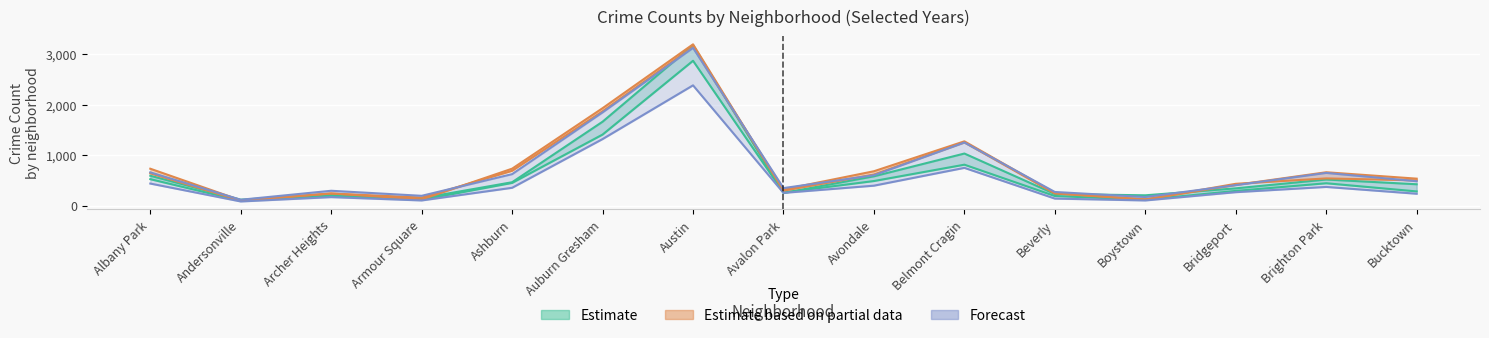

What is the sum of all 2021 values?

7337